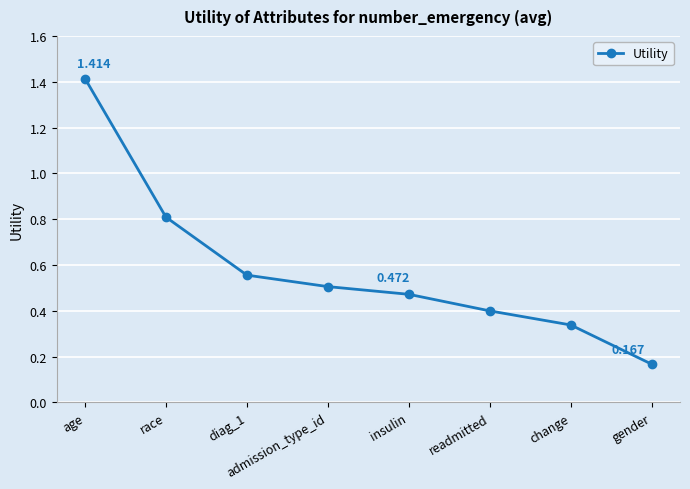

Which category has the lowest value across all series?

gender